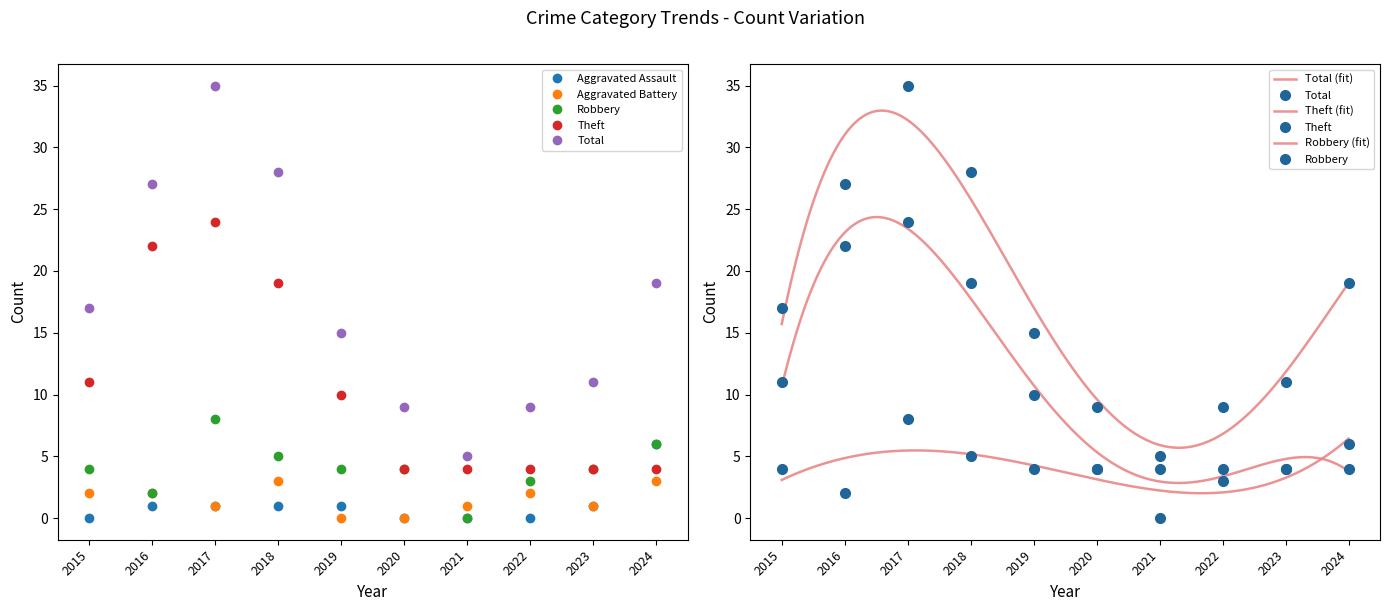

Which series has the largest range (max minus min)?

Total